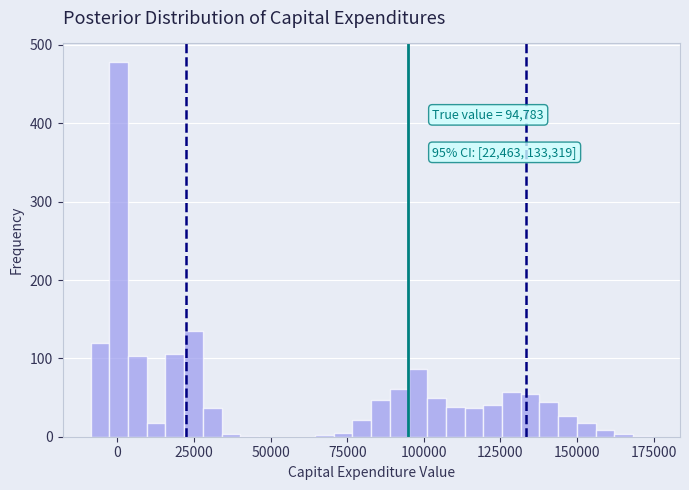

Around what value on the x-axis is the tallest bar? Give the approximate position of its centre, as read against the axis.

0